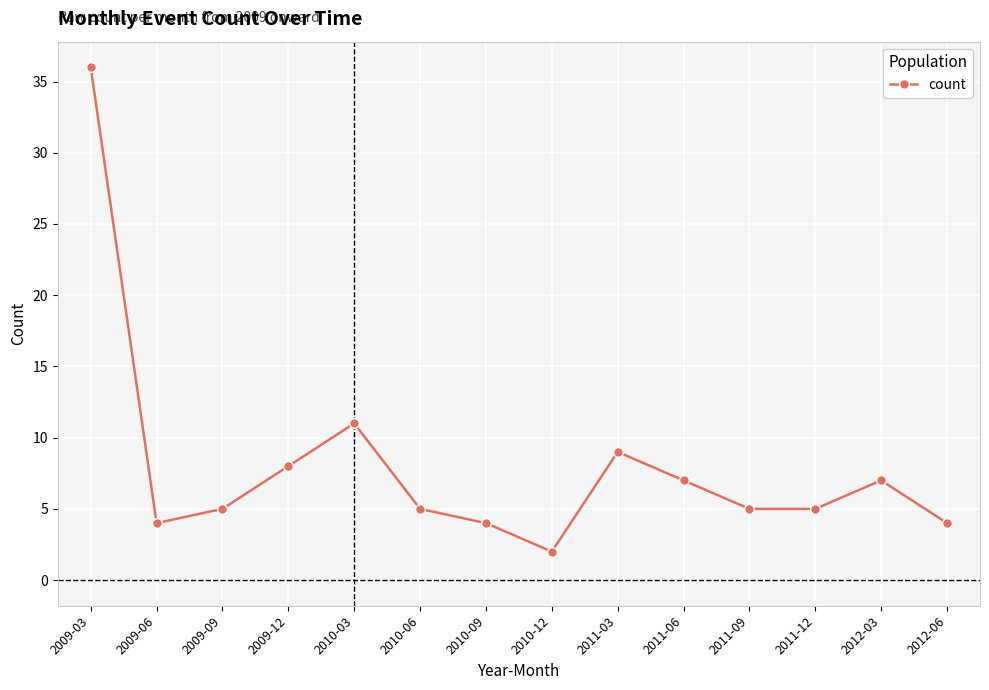

What is the sum of the values at 2011-06 and 2010-12?

9